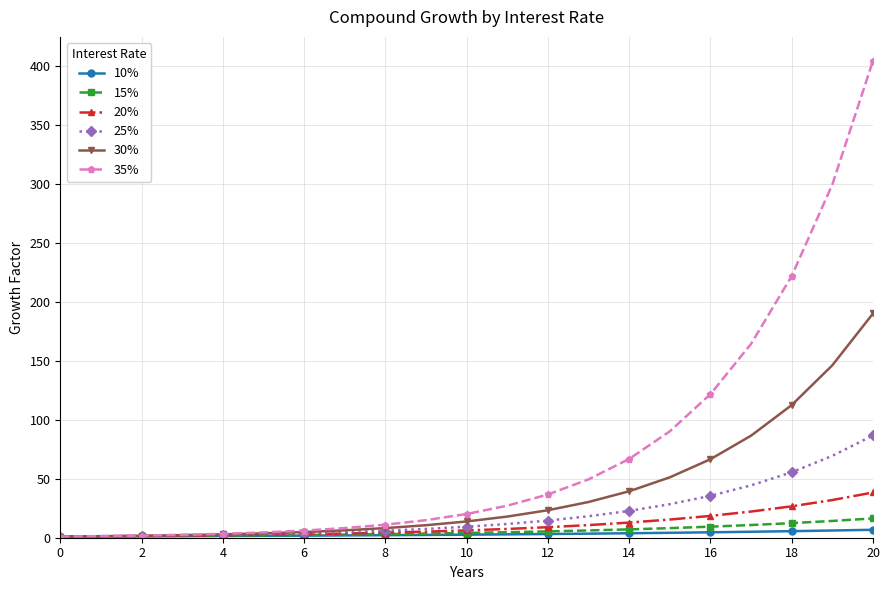

What is the greatest value displayed?

404.3